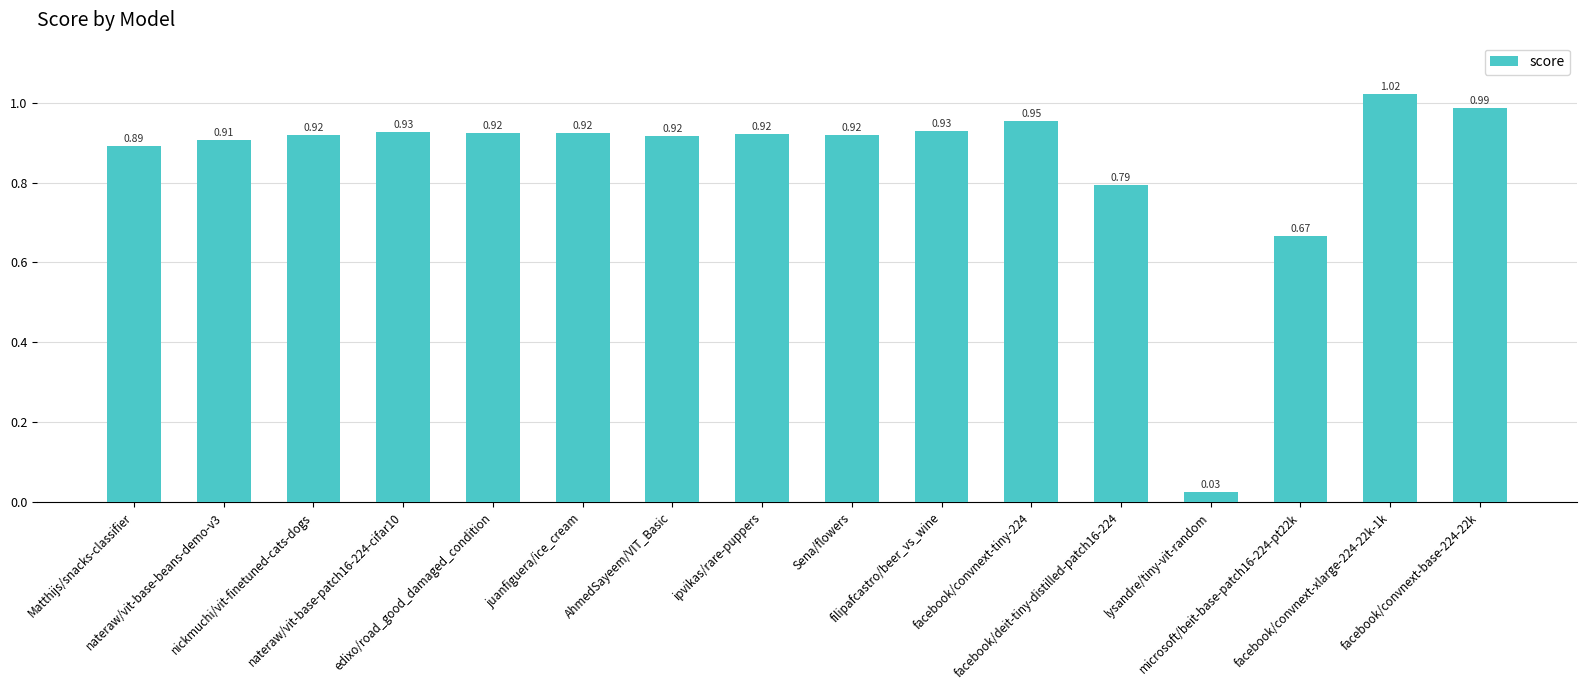

What is the sum of all values?

13.6